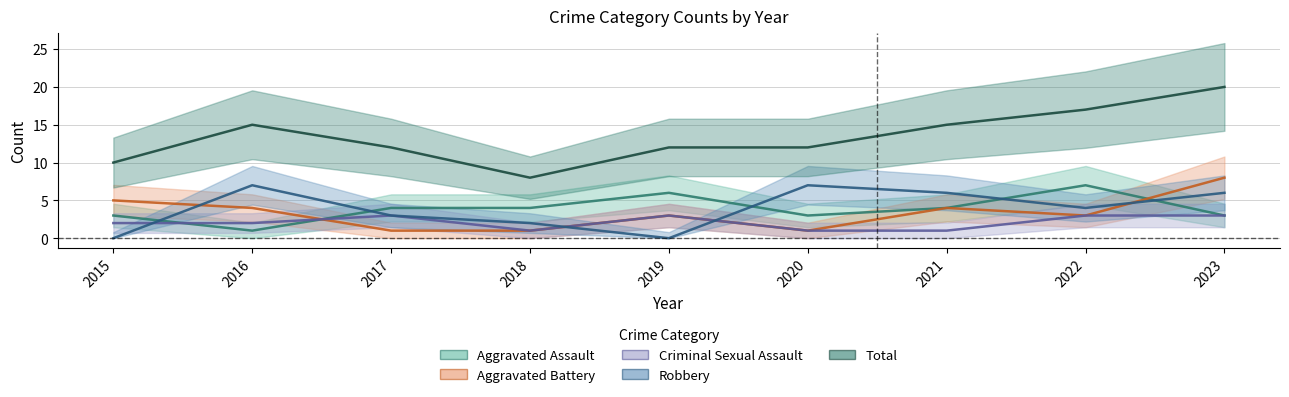

Between which two adjacent categories do Aggravated Assault and Robbery first intersect?

2015 and 2016